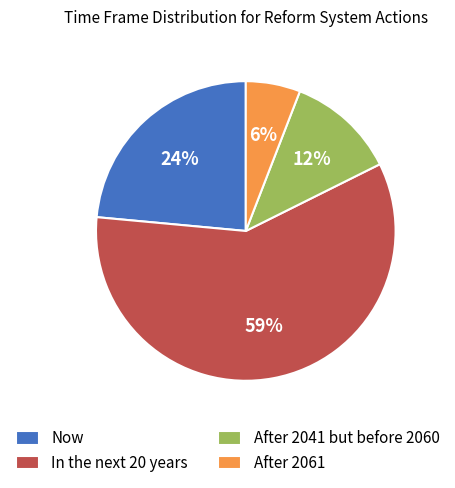

Combined, do After 2061 and After 2041 but before 2060 account for over 50%?

No